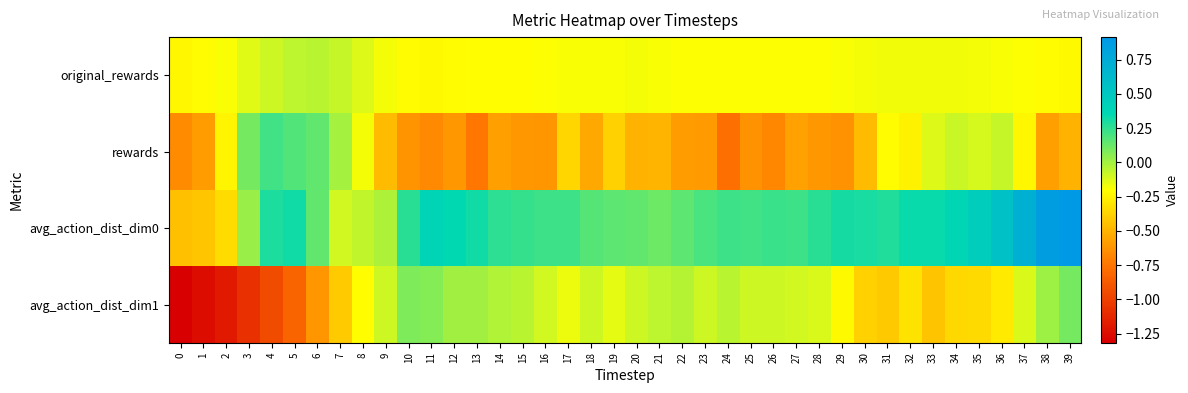

How many distinct data groups are displayed?

4